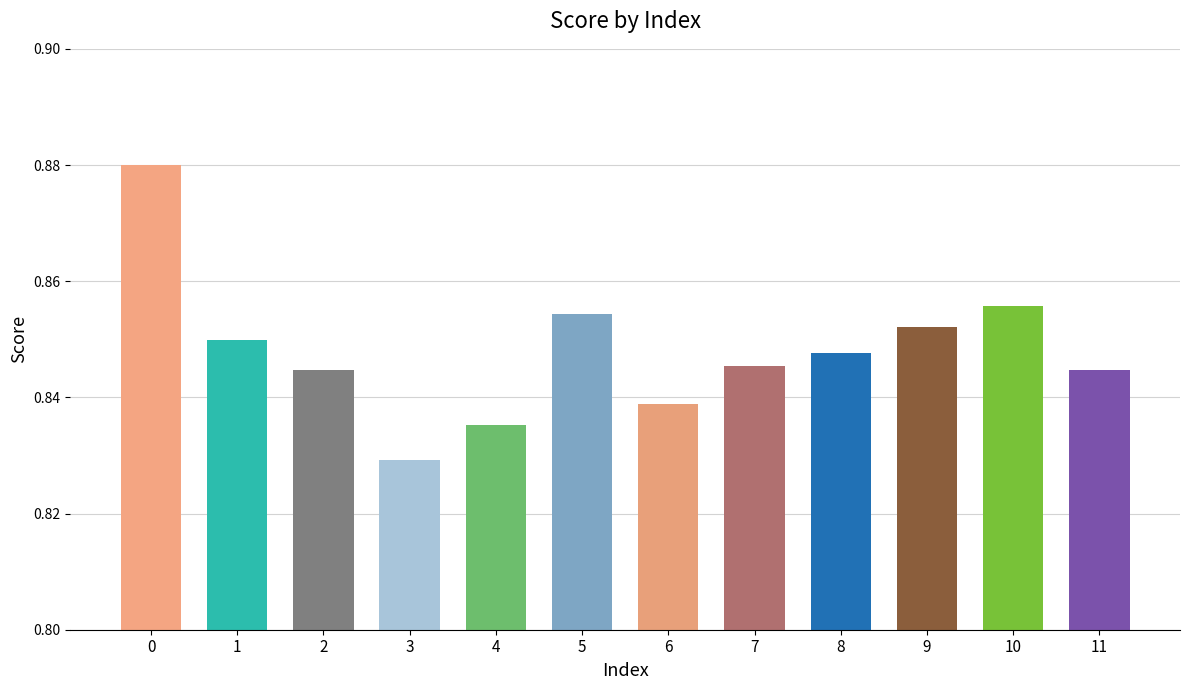

True or false: the data shows 0.6 at 0.

False